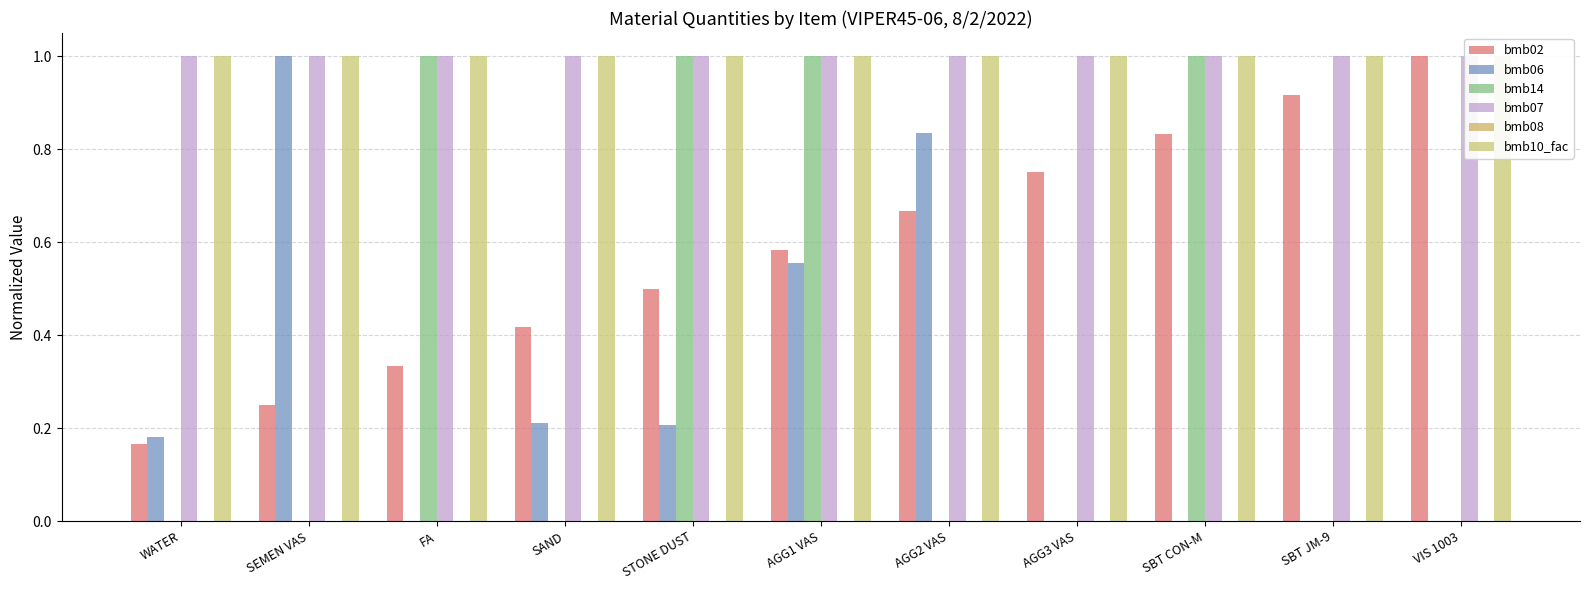

Reading left to right, list all the values displayed in this chart.

bmb02: 0.2	0.2	0.3	0.4	0.5	0.6	0.7	0.8	0.8	0.9	1.0
bmb06: 0.2	1.0	0.0	0.2	0.2	0.6	0.8	0.0	0.0	0.0	0.0
bmb14: 0.0	0.0	1.0	0.0	1.0	1.0	0.0	0.0	1.0	0.0	0.0
bmb07: 1.0	1.0	1.0	1.0	1.0	1.0	1.0	1.0	1.0	1.0	1.0
bmb08: 0.0	0.0	0.0	0.0	0.0	0.0	0.0	0.0	0.0	0.0	0.0
bmb10_fac: 1.0	1.0	1.0	1.0	1.0	1.0	1.0	1.0	1.0	1.0	1.0